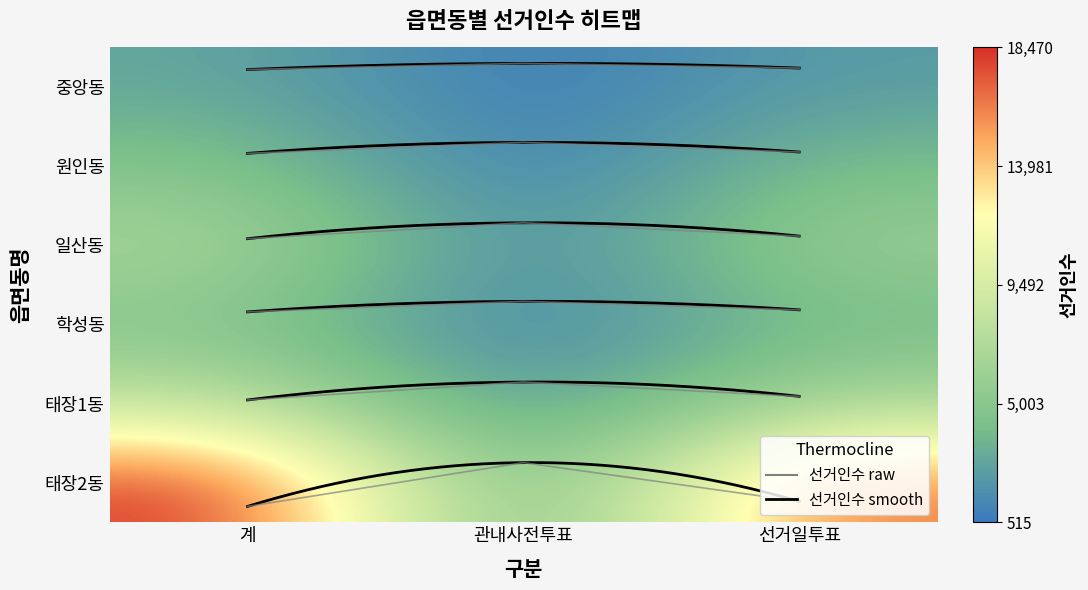

Which category has the lowest value across all series?

관내사전투표